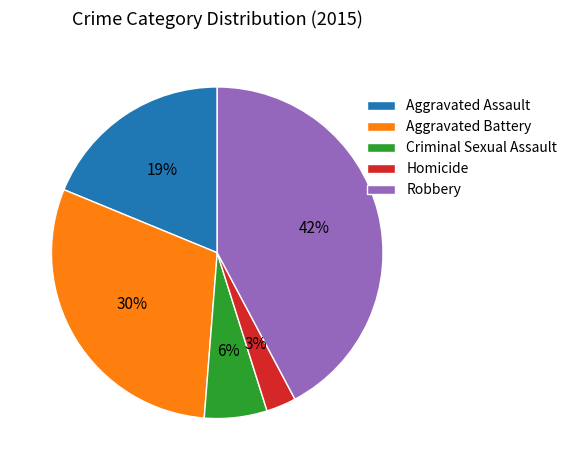

How many segments does this pie chart have?

5